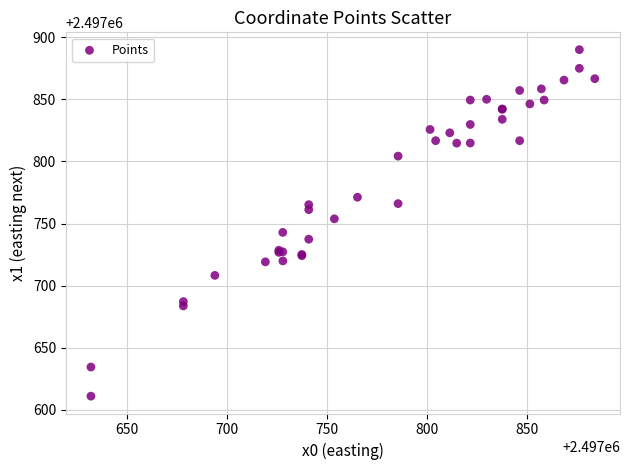

What Y value in the scatter plot is closest to 2497750?

2497753.8